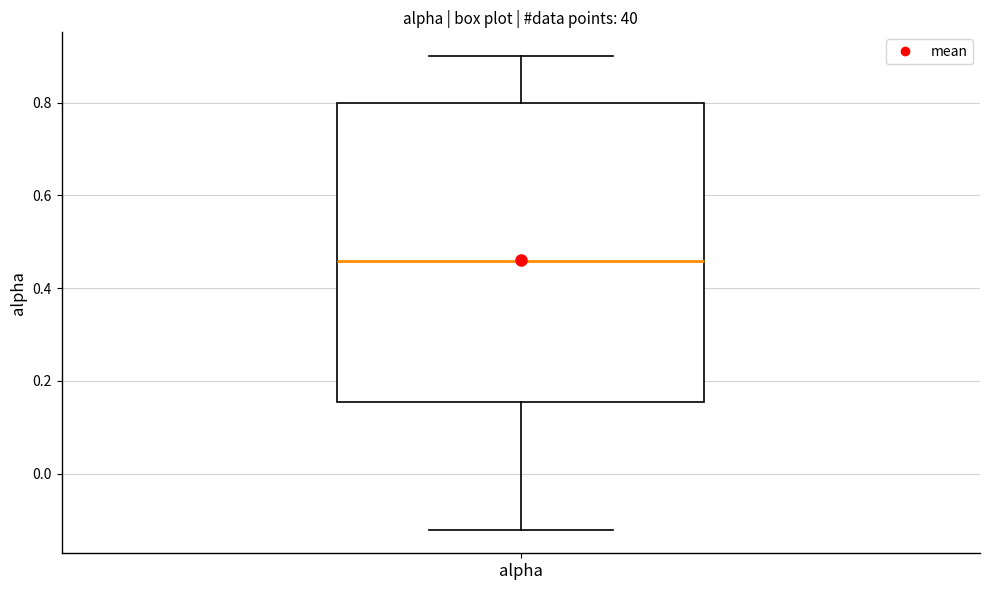

Where does the upper whisker of the box for alpha end on the y-axis? The values are not printed on the chart, so give them approximately, as read against the axis.

0.90